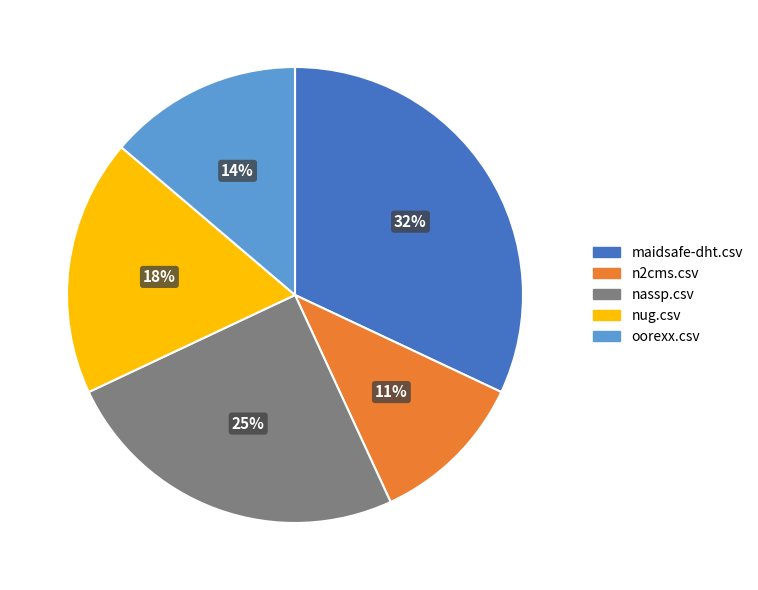

How many segments does this pie chart have?

5